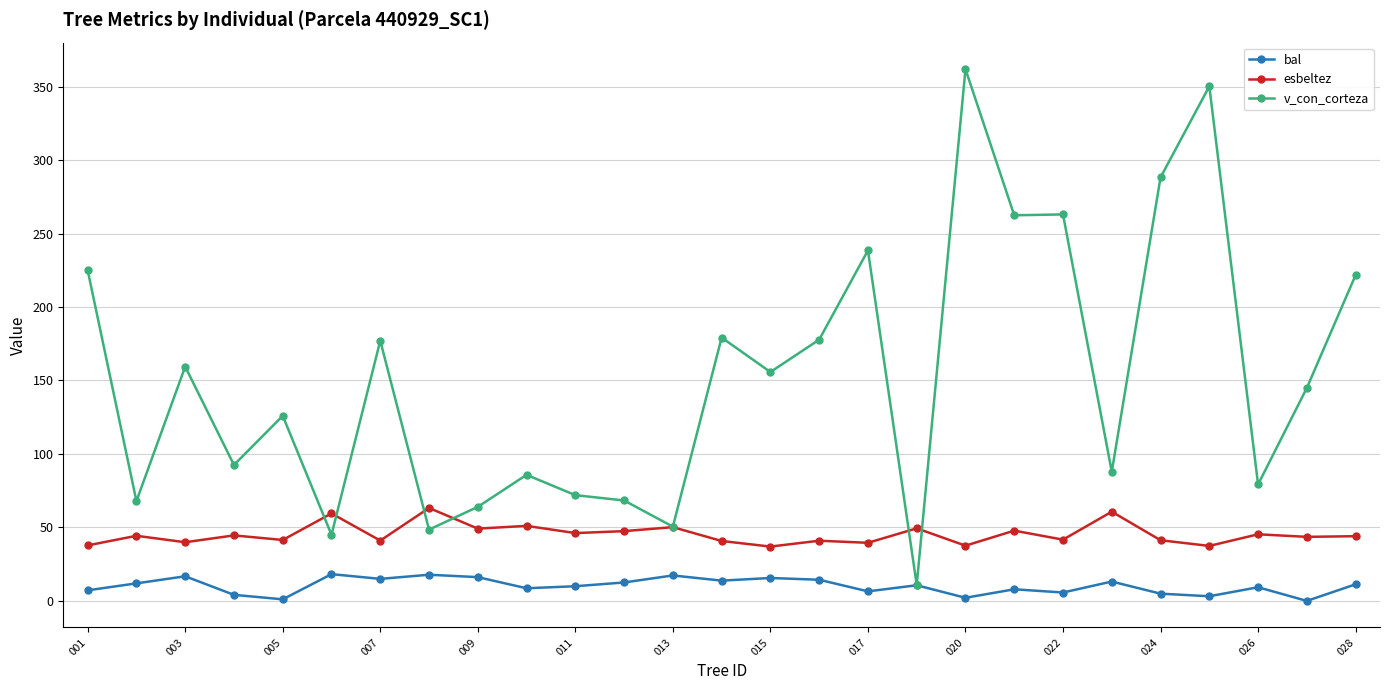

True or false: bal and esbeltez cross at least once.

False